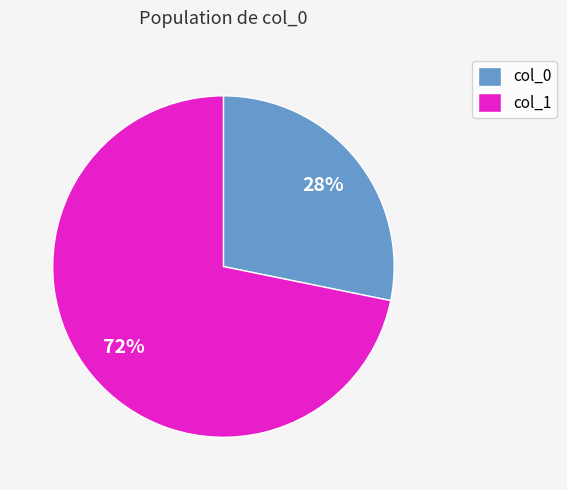

Which category has the biggest portion of the pie?

col_1